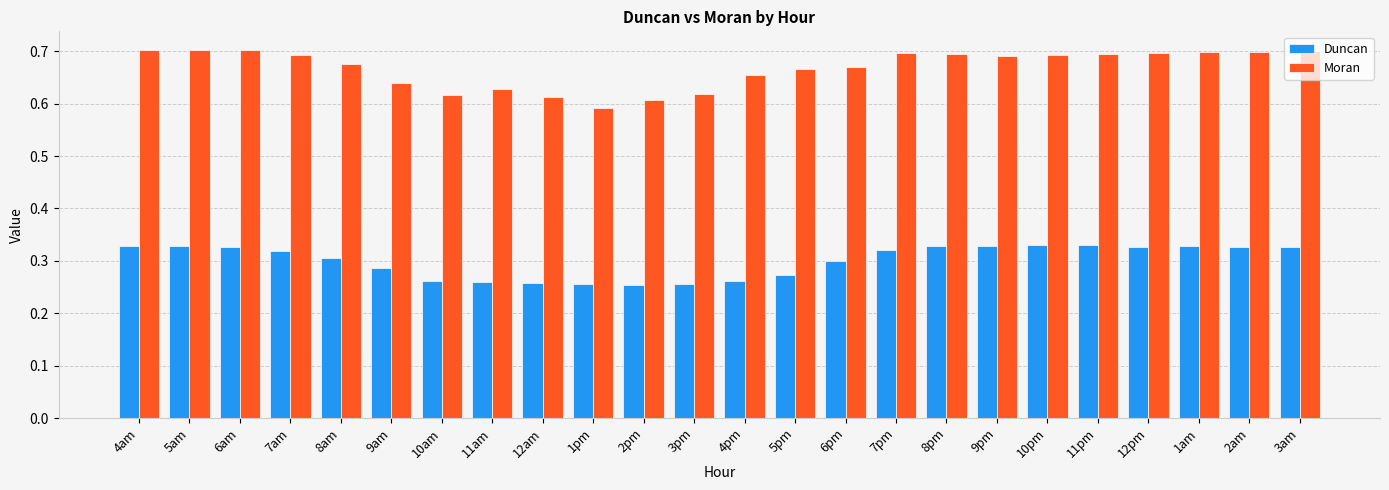

Rank the series at 1am from lowest to highest value.

Duncan, Moran